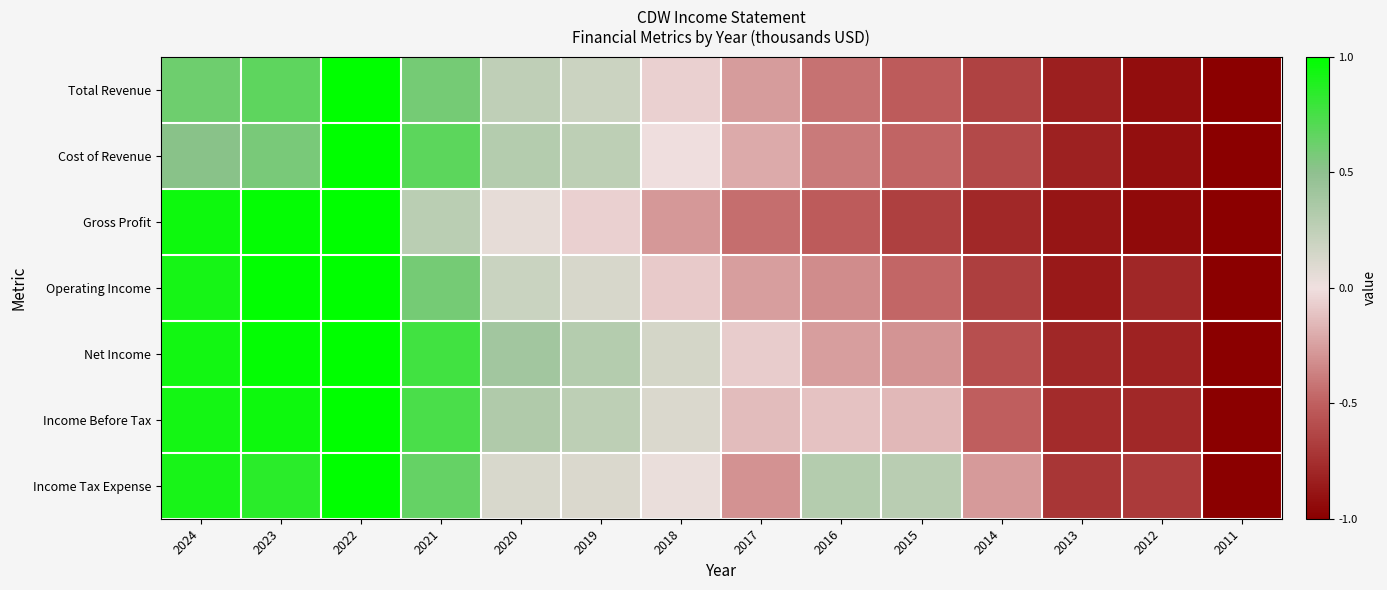

Between 2024 and 2014, which is larger?

2024